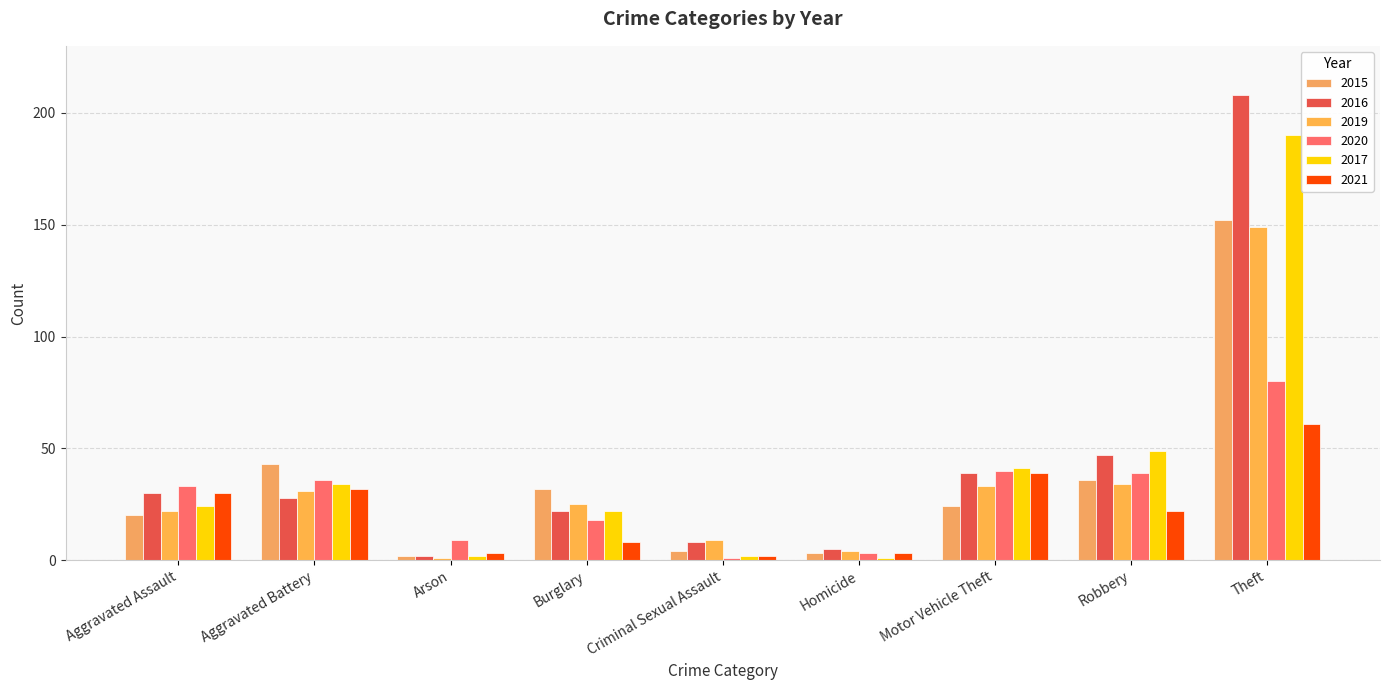

Count the number of data series in this chart.

6